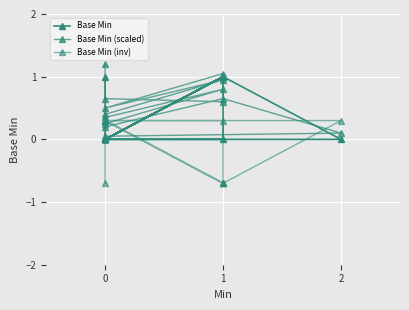

How many lines are shown in the chart?

3